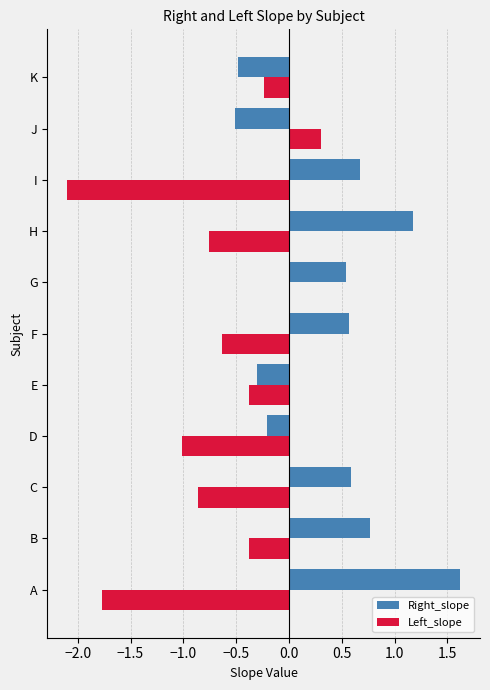

Which series has the largest total across all categories?

Right_slope